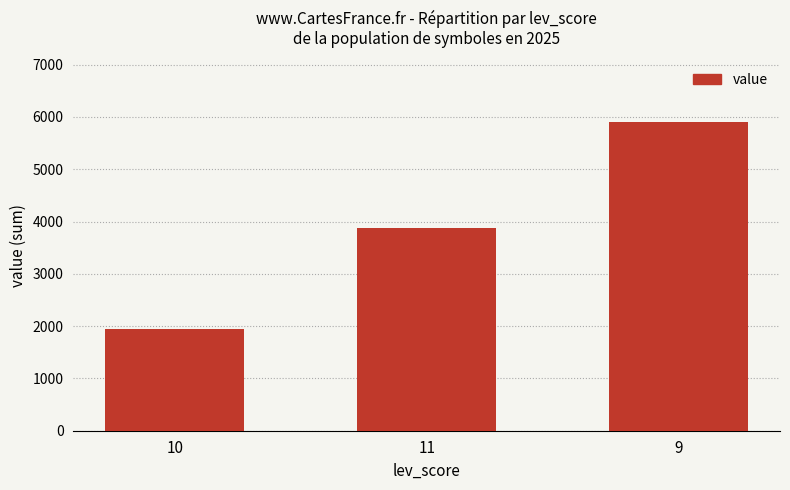

At which label does the data first exceed 3869?

11